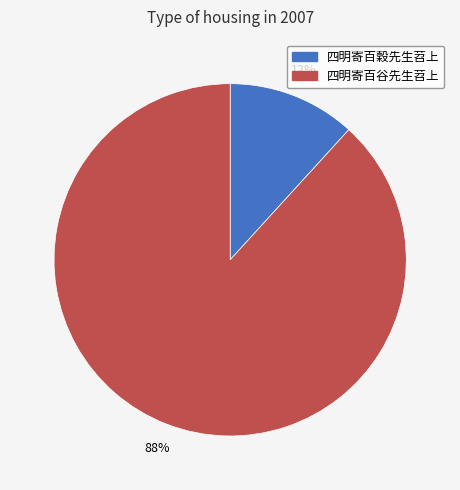

How many segments does this pie chart have?

2